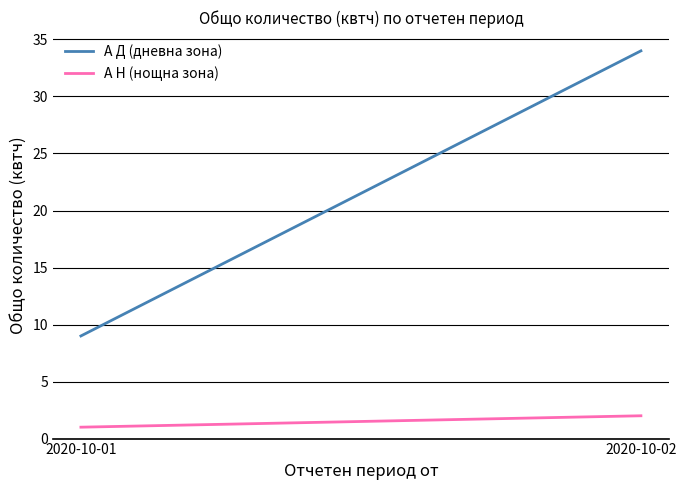

Reading left to right, transcribe all the data shown in this chart.

А Д (дневна зона): 2020-10-01=9	2020-10-02=34
А Н (нощна зона): 2020-10-01=1	2020-10-02=2